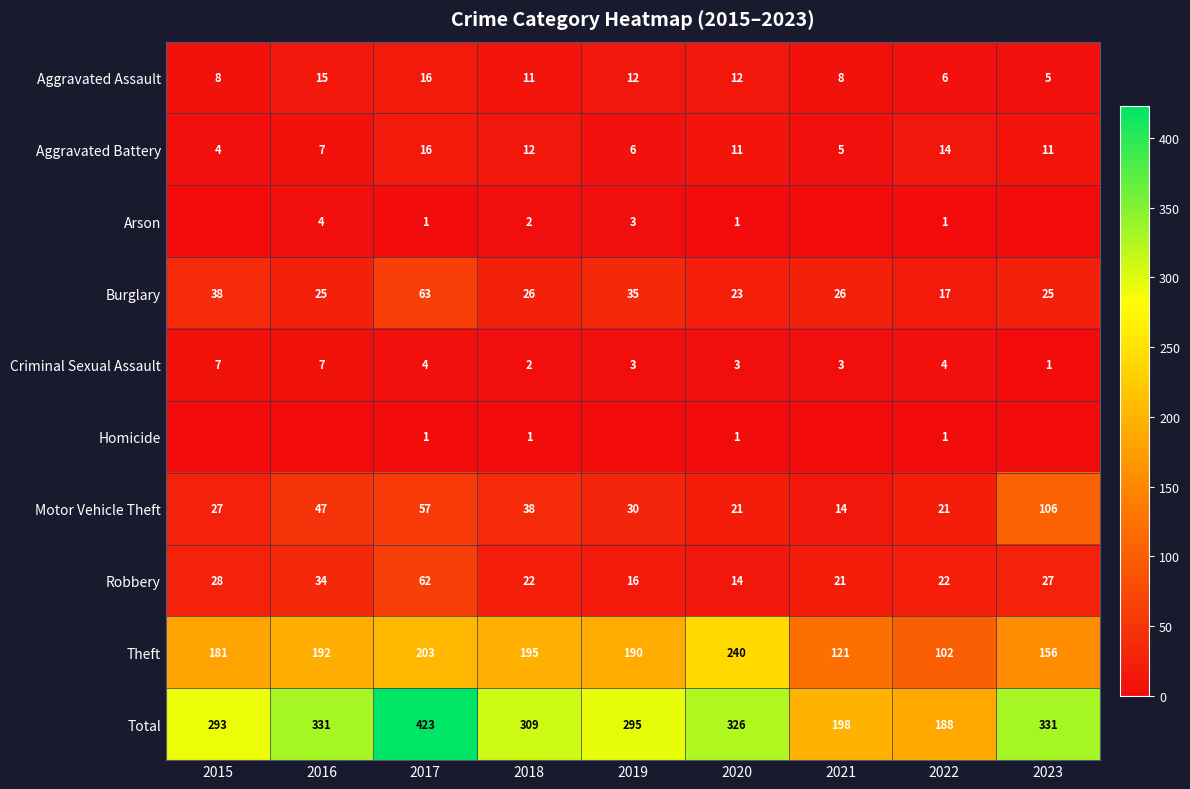

What is the spread (max minus min) of values at 2022?

187